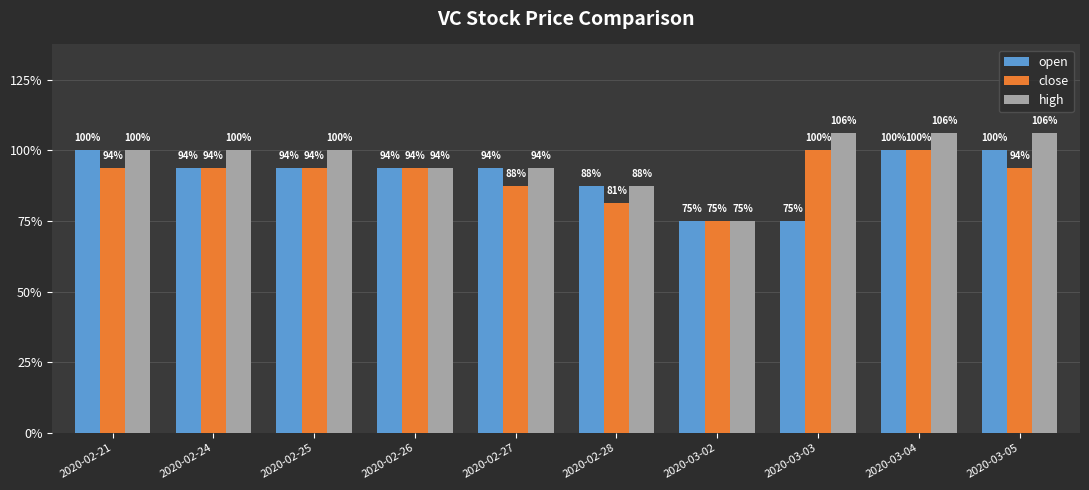

Are the bars grouped side by side (vs. stacked)?

Yes